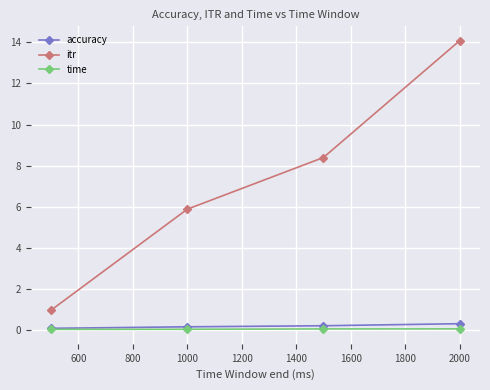

List the series in order of their peak value, lowest first.

time, accuracy, itr